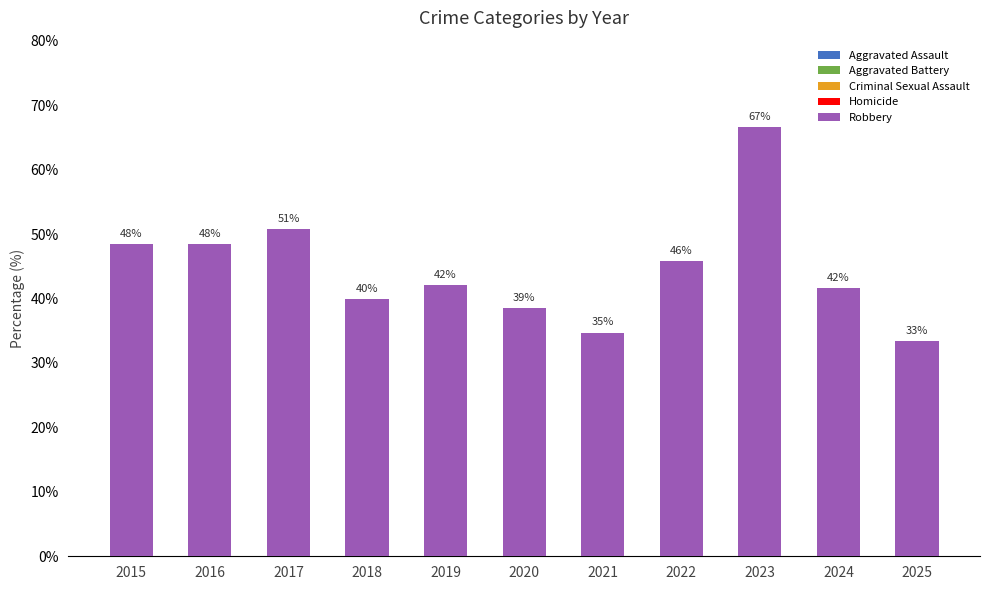

What is the value of the Criminal Sexual Assault bar at the 4th from the left?

7.3